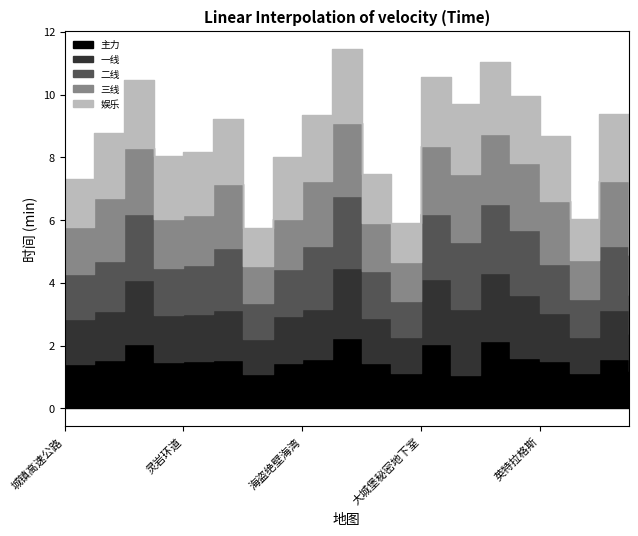

Rank the series by their maximum value, from lowest to highest.

主力, 一线, 二线, 三线, 娱乐